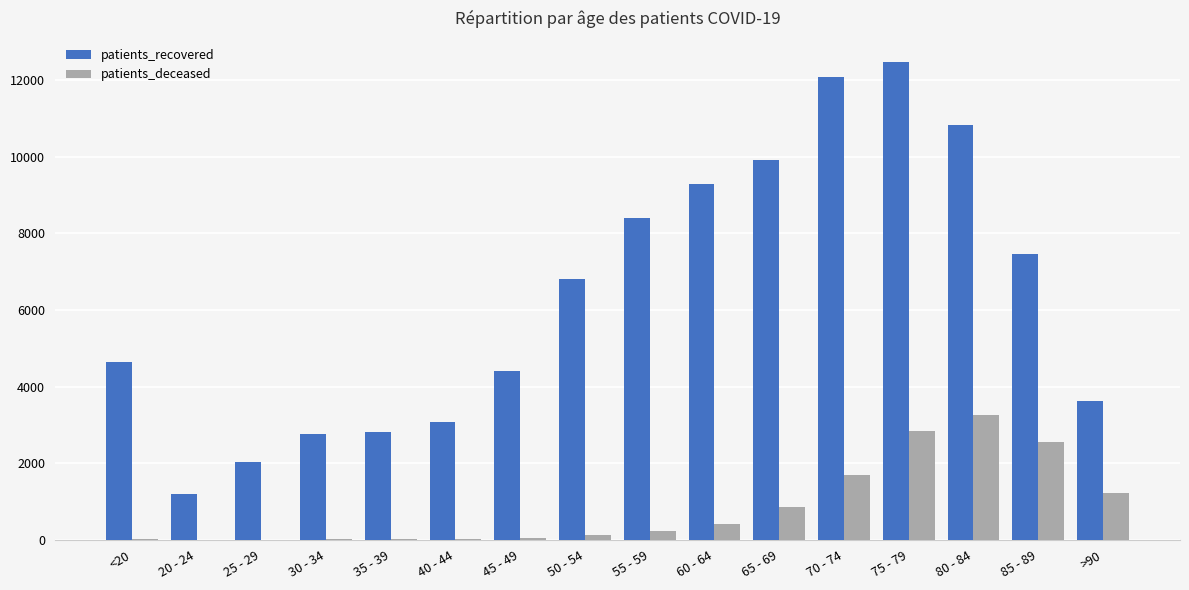

What is the average value of the patients_deceased series?

836